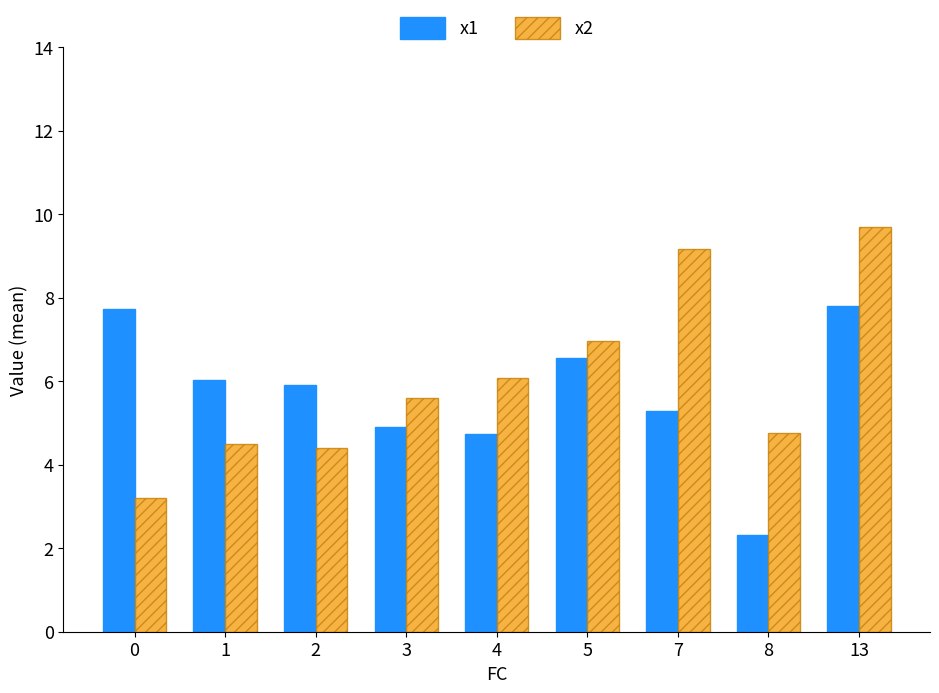

What are all the series names shown in the legend?

x1, x2